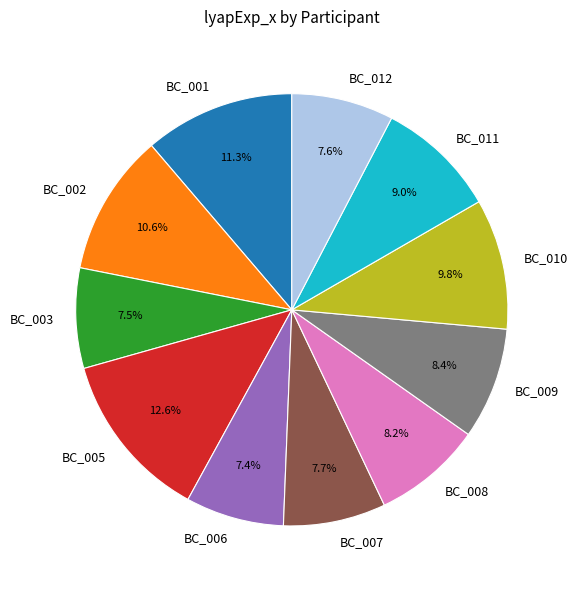

Between BC_002 and BC_003, which is larger?

BC_002